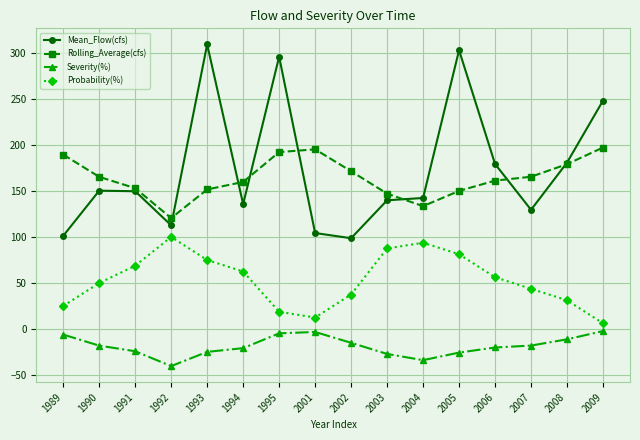

Which series has the widest spread of values?

Mean_Flow(cfs)